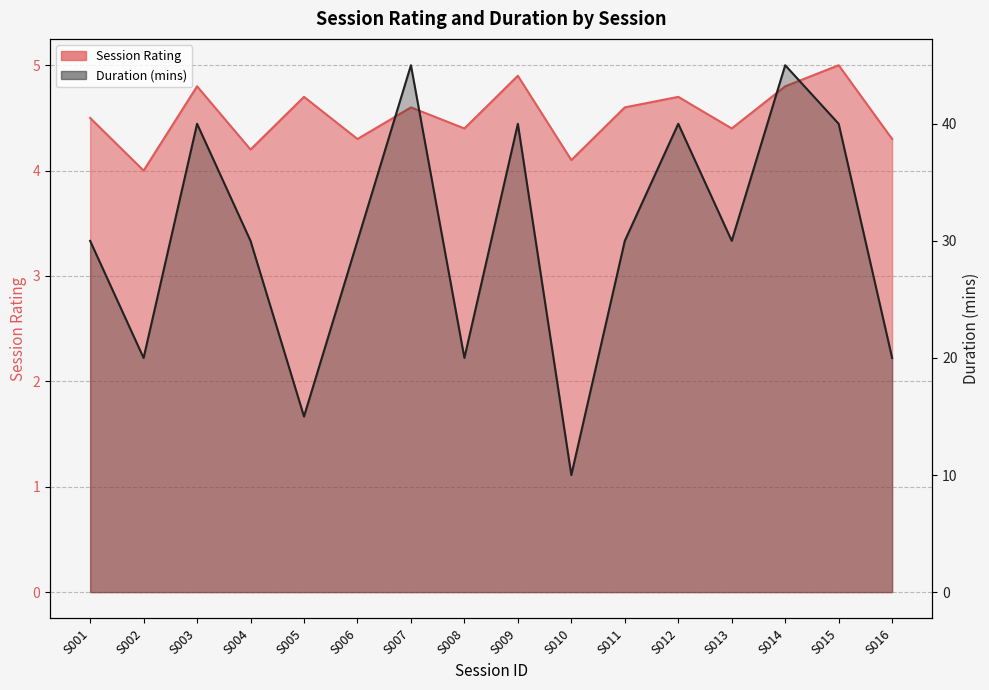

Which category has the highest value across all series?

S007